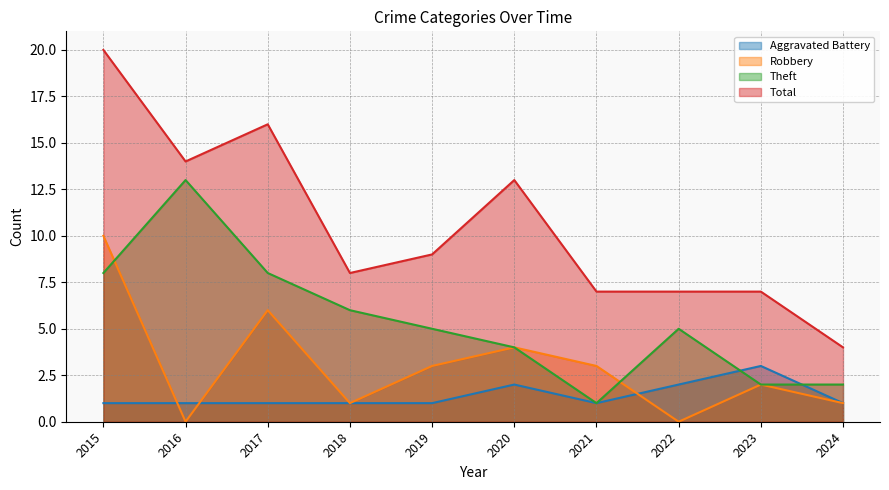

Reading left to right, extract all data points from this chart.

Aggravated Battery: 1	1	1	1	1	2	1	2	3	1
Robbery: 10	0	6	1	3	4	3	0	2	1
Theft: 8	13	8	6	5	4	1	5	2	2
Total: 20	14	16	8	9	13	7	7	7	4